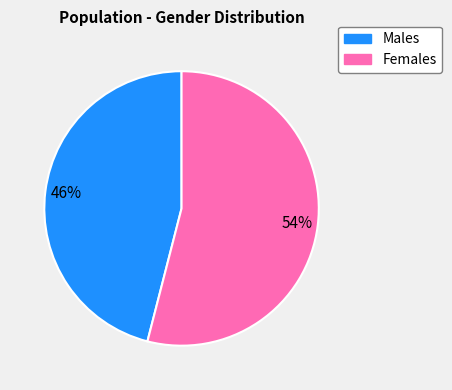

To the nearest percent, what is the difference between the largest and smallest slice percentages?

8%